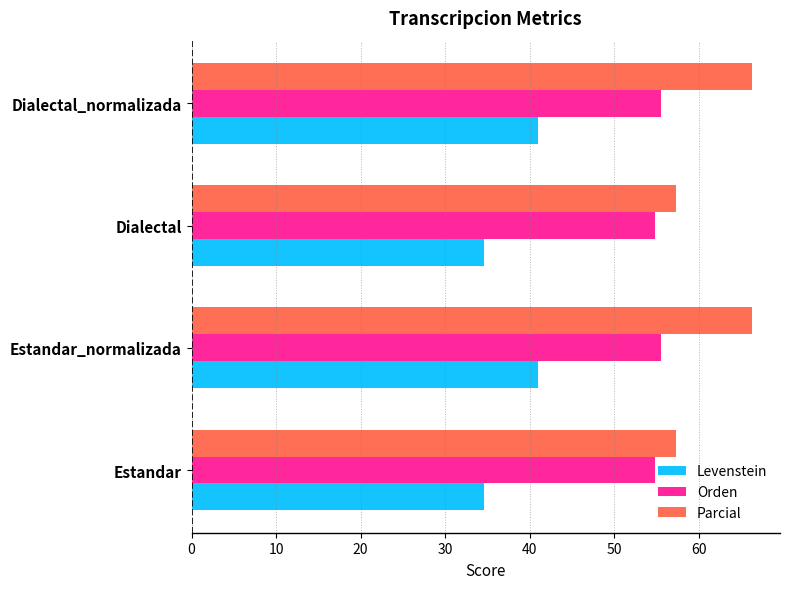

At Dialectal_normalizada, list the series in order from largest to smallest.

Parcial, Orden, Levenstein